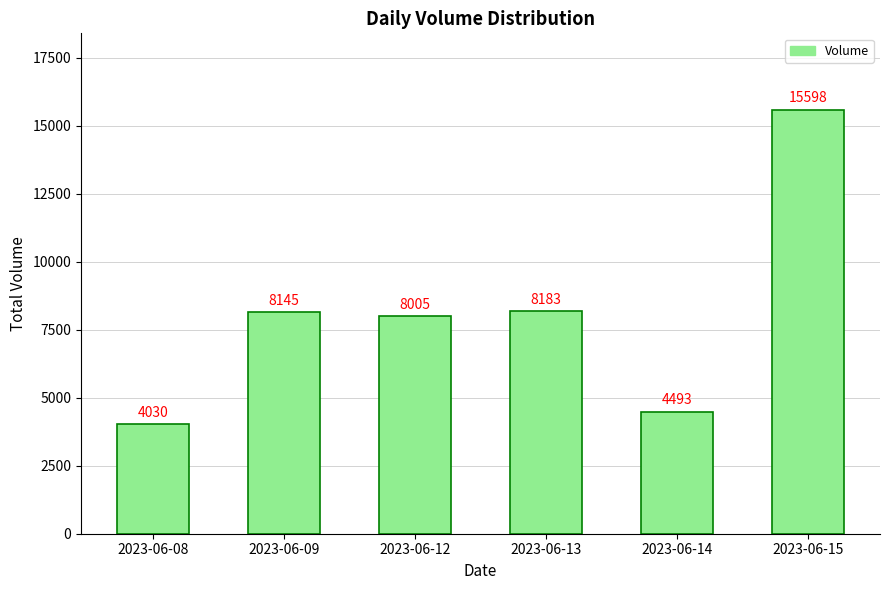

What is the greatest value displayed?

15598